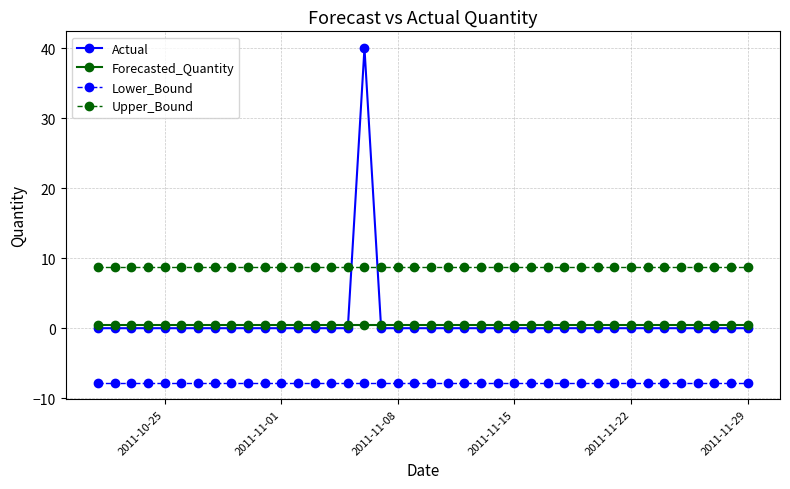

What is the value of the Upper_Bound point at the 10th from the left?

8.8